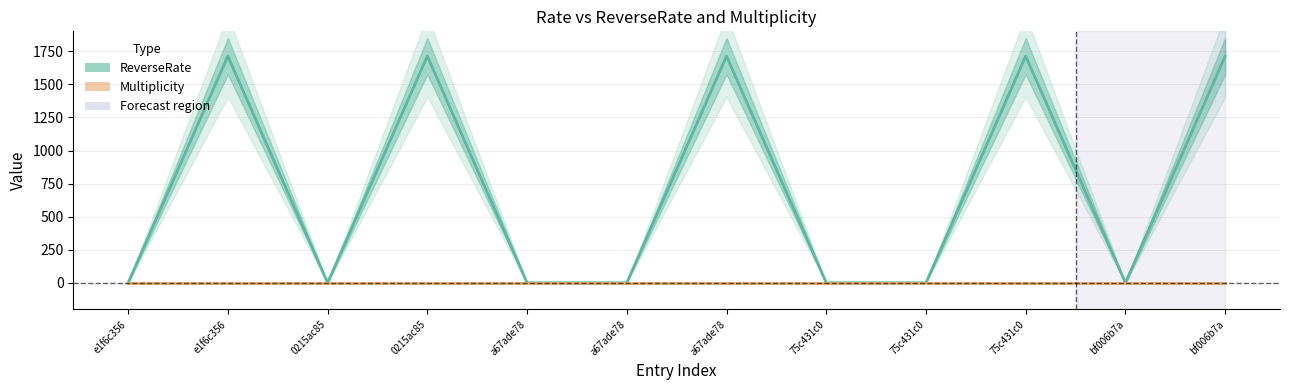

True or false: Multiplicity has a value of 1.0 at 75c431c0.

True